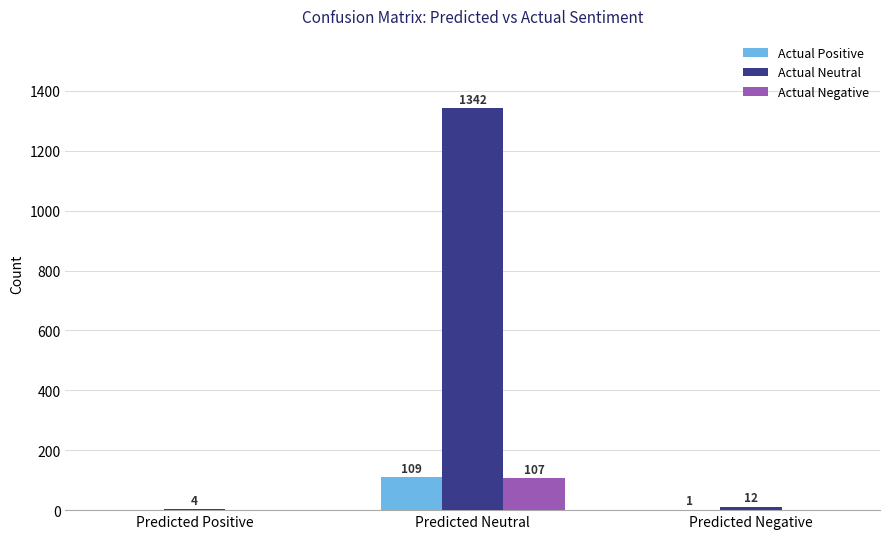

Which category has the highest value across all series?

Predicted Neutral